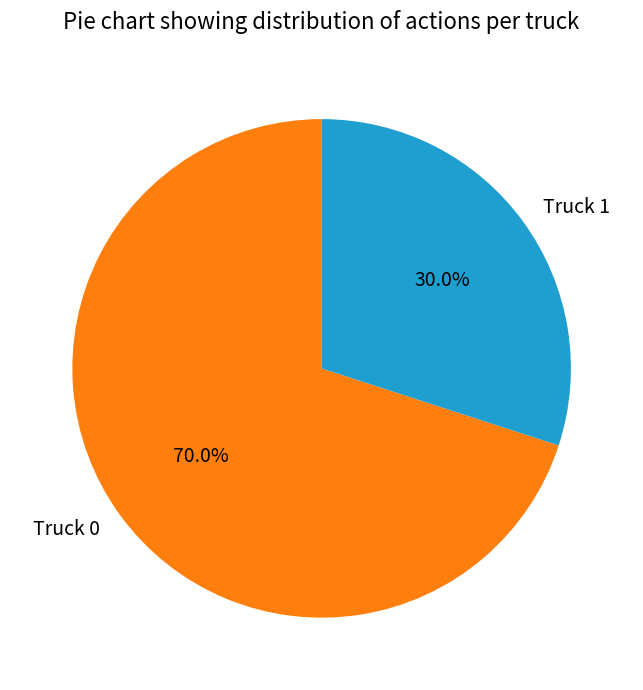

What is the majority slice?

Truck 0